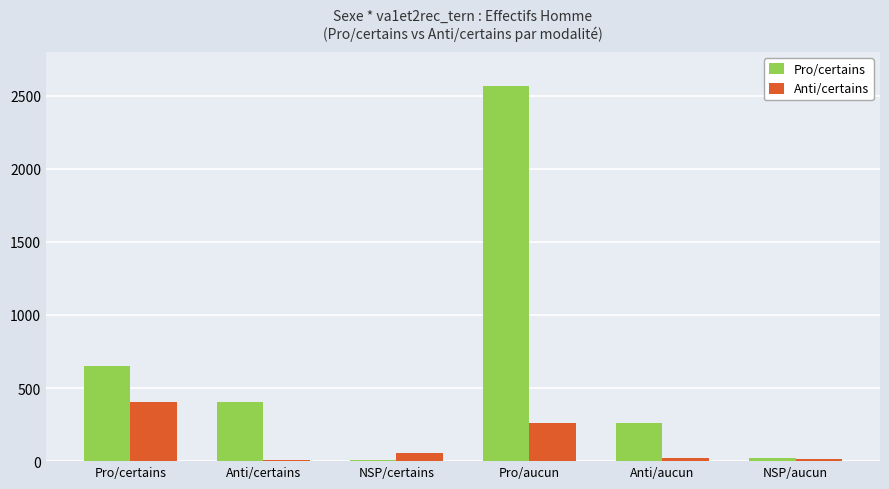

Which category has the highest value across all series?

Pro/aucun